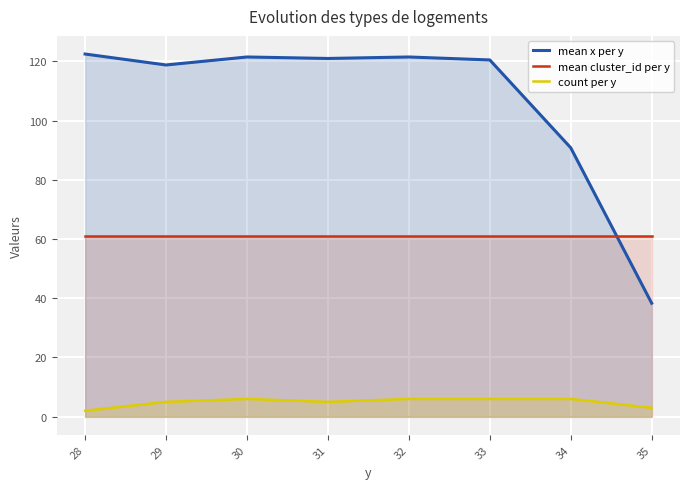

Read the mean cluster_id per y value at 33.

61.0